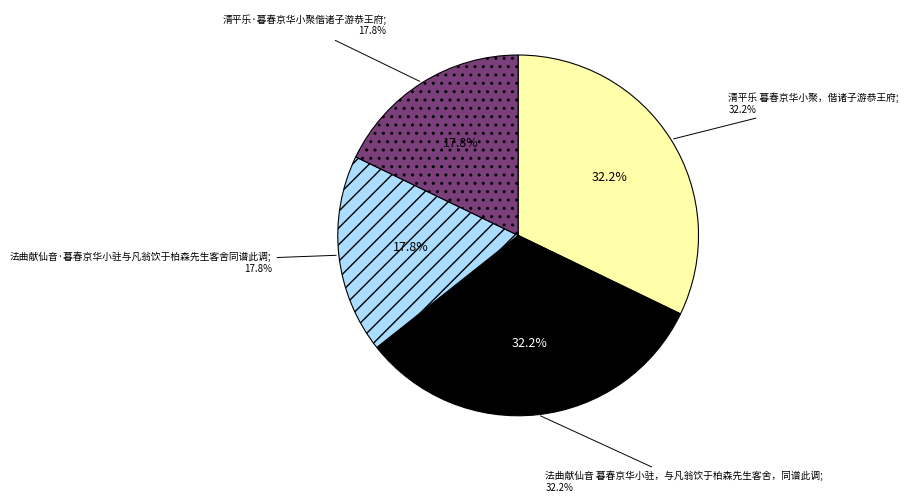

To the nearest percent, what is the combined percentage of 法曲献仙音·暮春京华小驻与凡翁饮于柏森先生客舍同谱此调 and 清平乐·暮春京华小聚偕诸子游恭王府?

36%